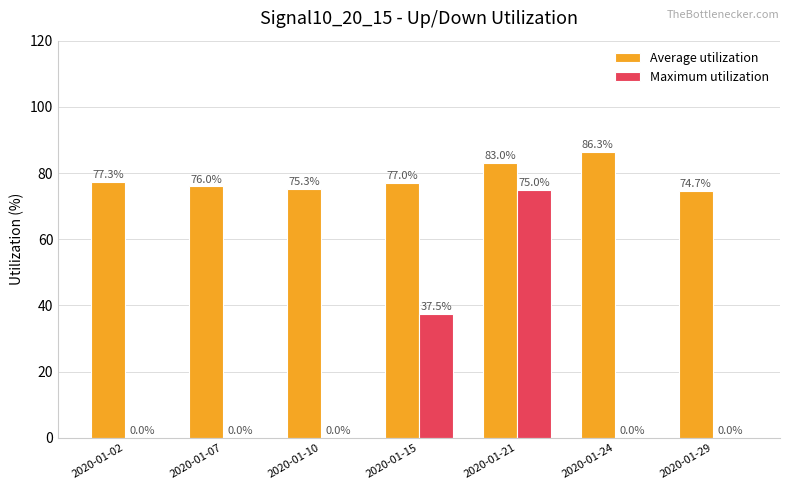

At which category is the sum across all series the highest?

2020-01-21